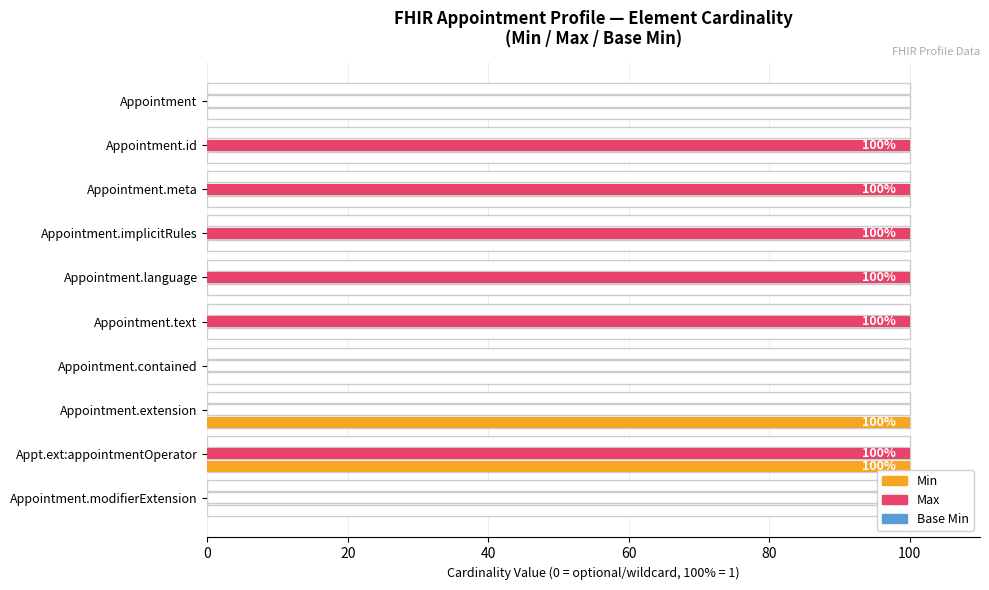

Are the bars horizontal?

Yes